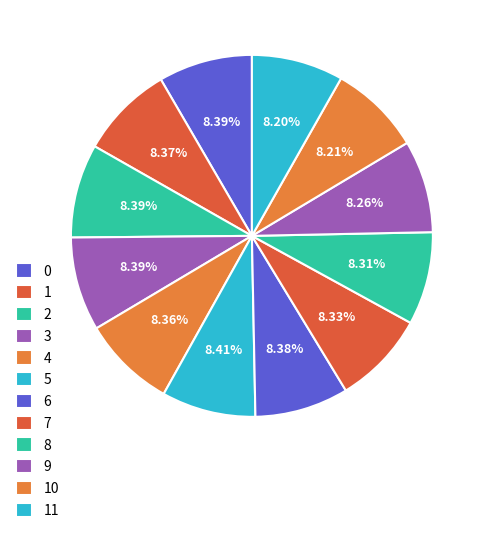

Does 2 represent more than half of the total?

No